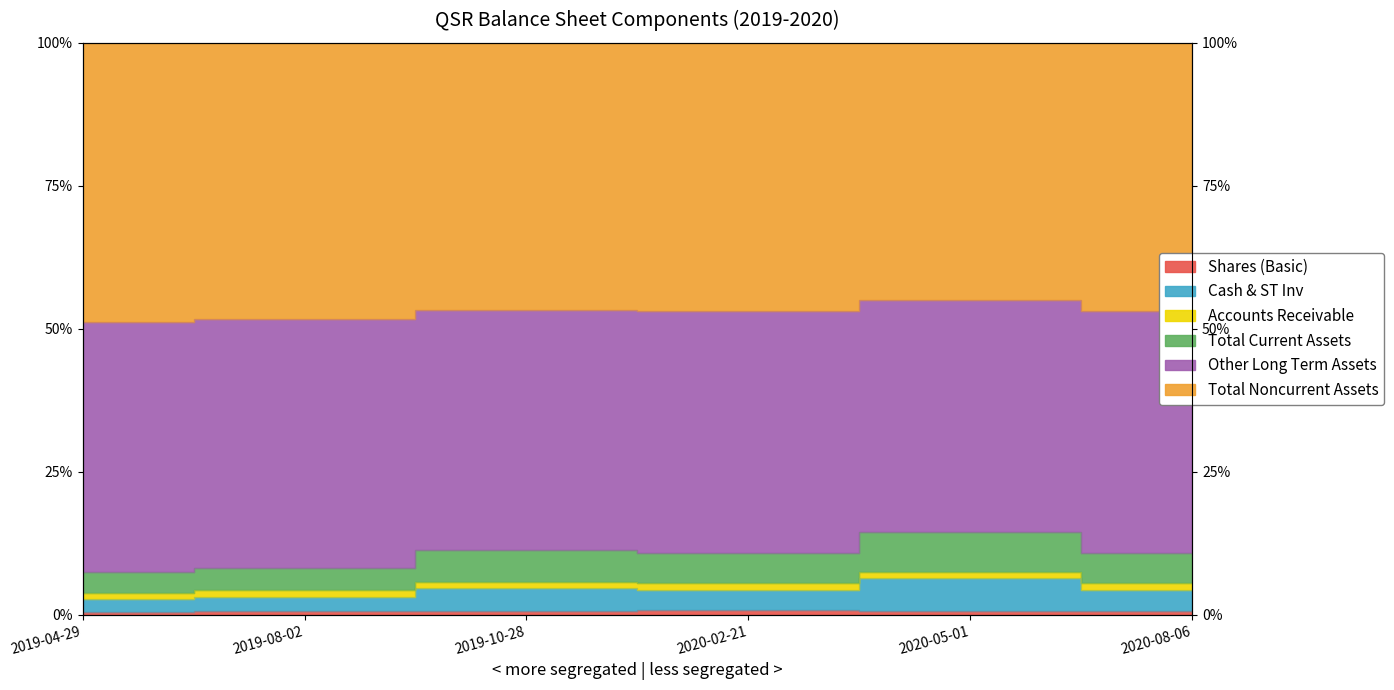

At how many categories does at least one series exceed 2?

6